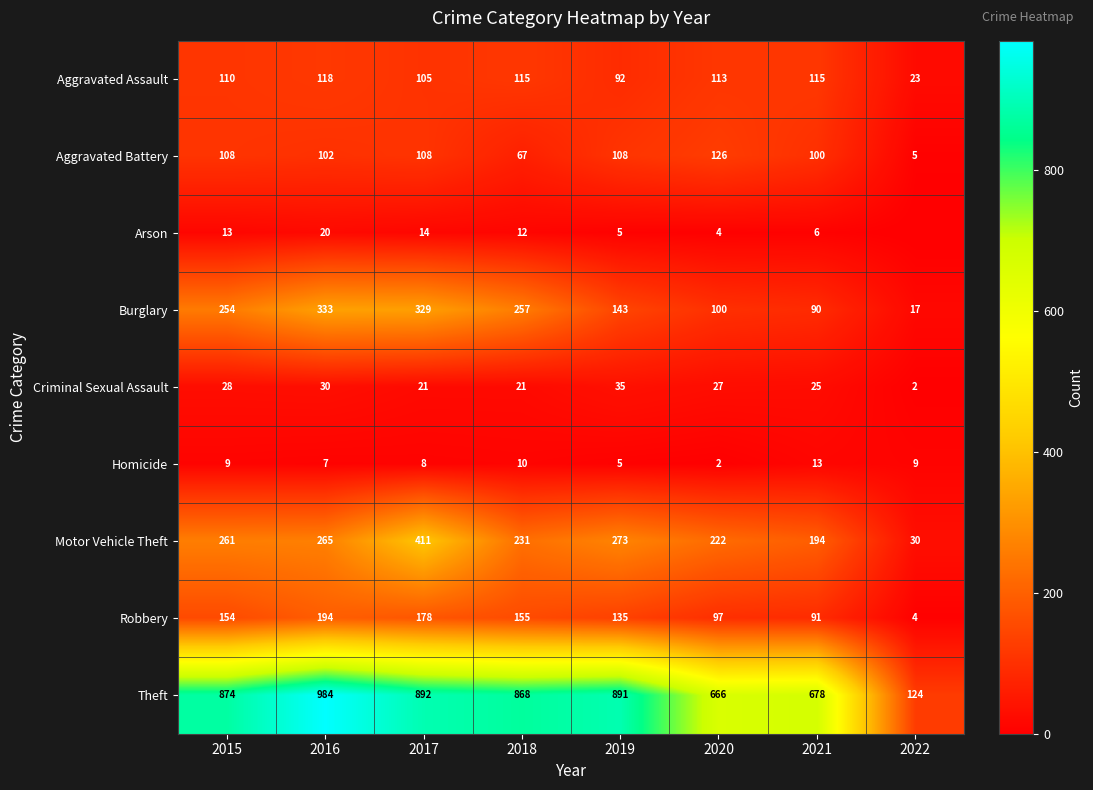

The Robbery series shows 204 at 2019. True or false?

False